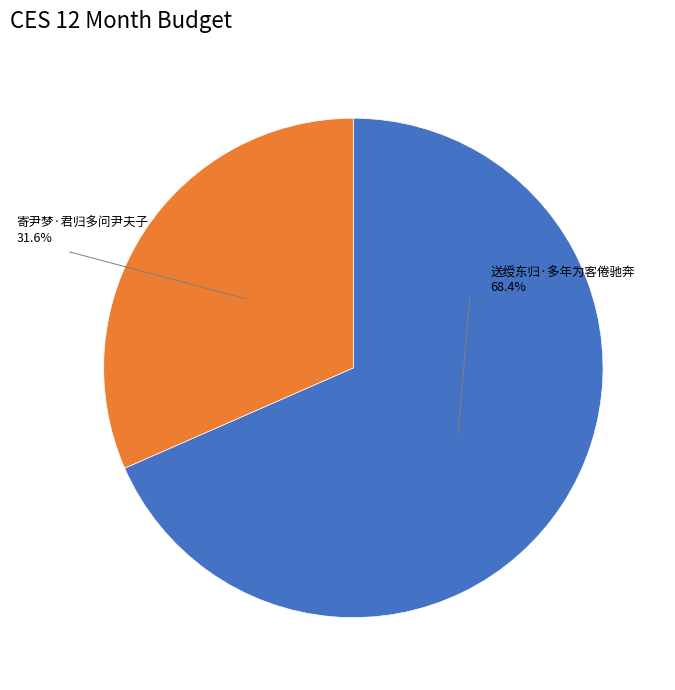

What is the smallest slice in the pie chart?

寄尹梦·君归多问尹夫子